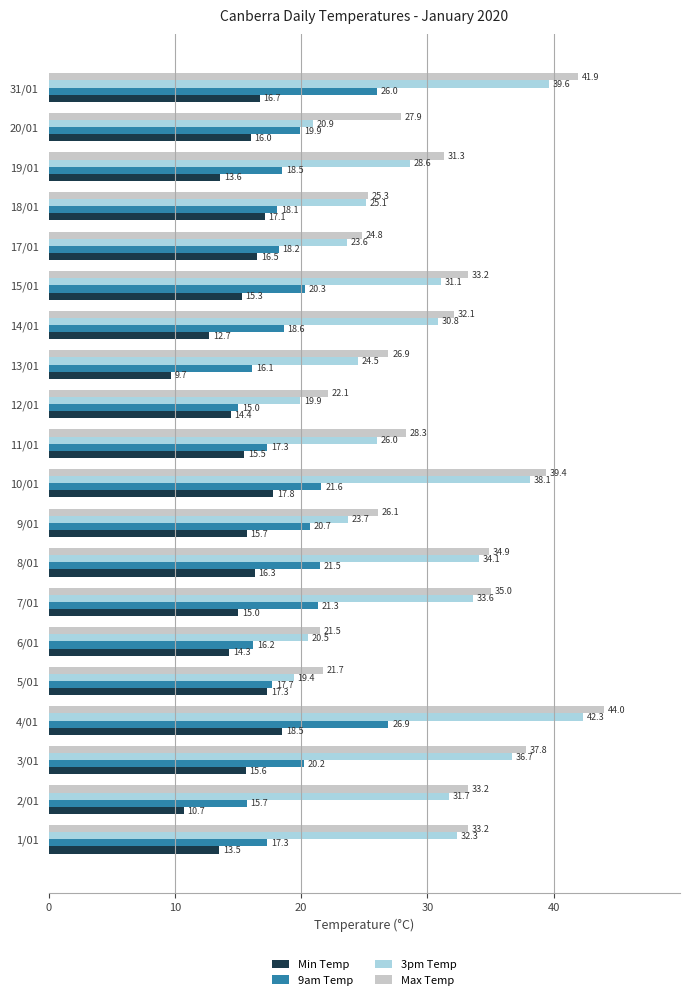

At which label is 3pm Temp closest to 30?

14/01